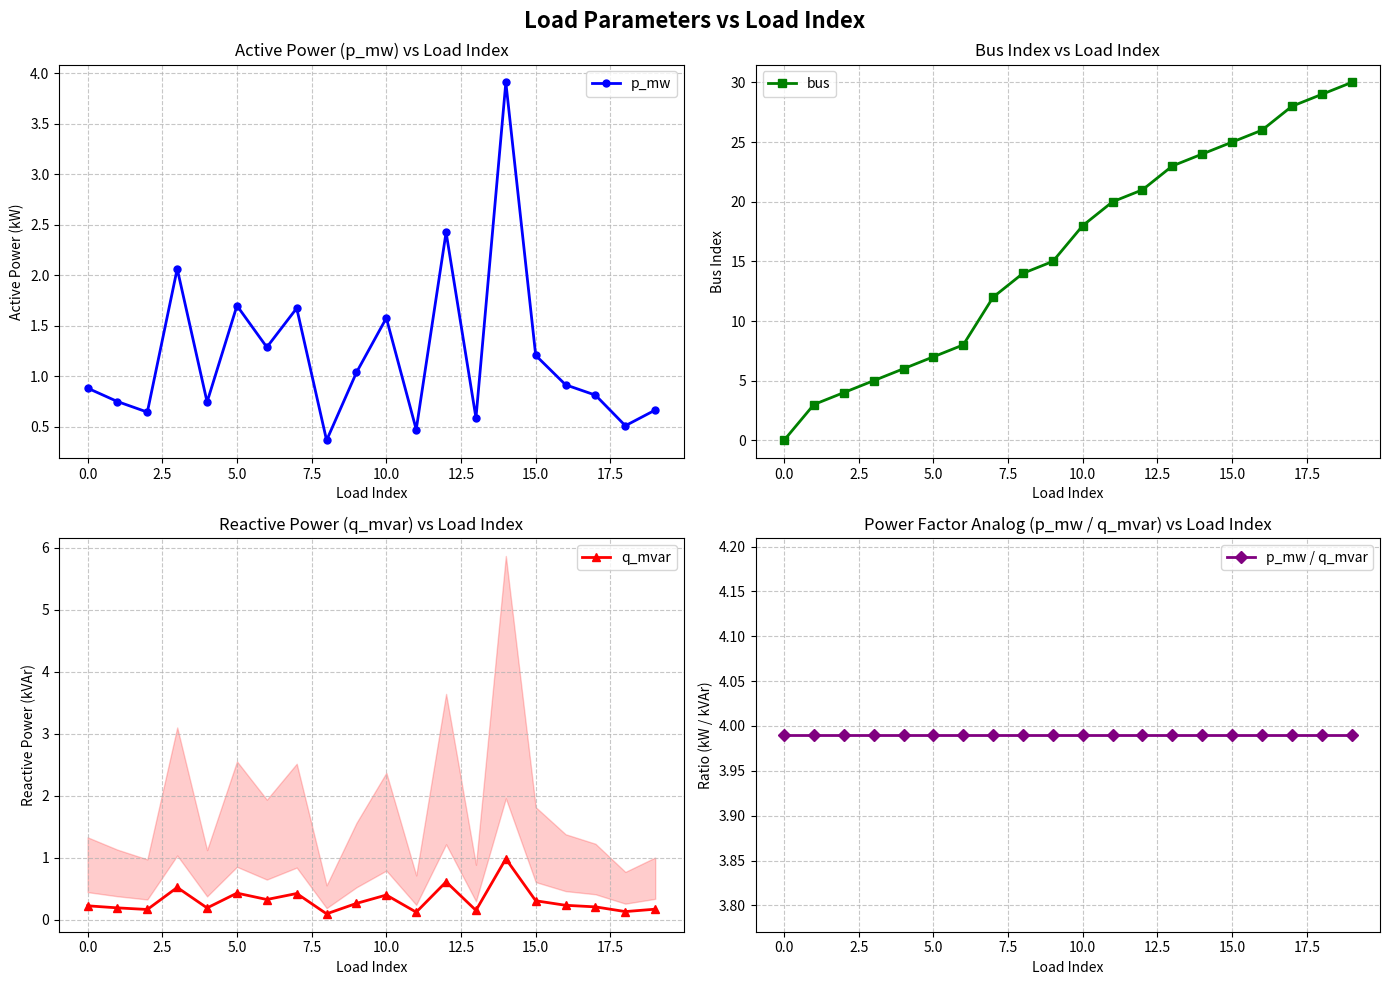

At how many categories does at least one series exceed 8?

13